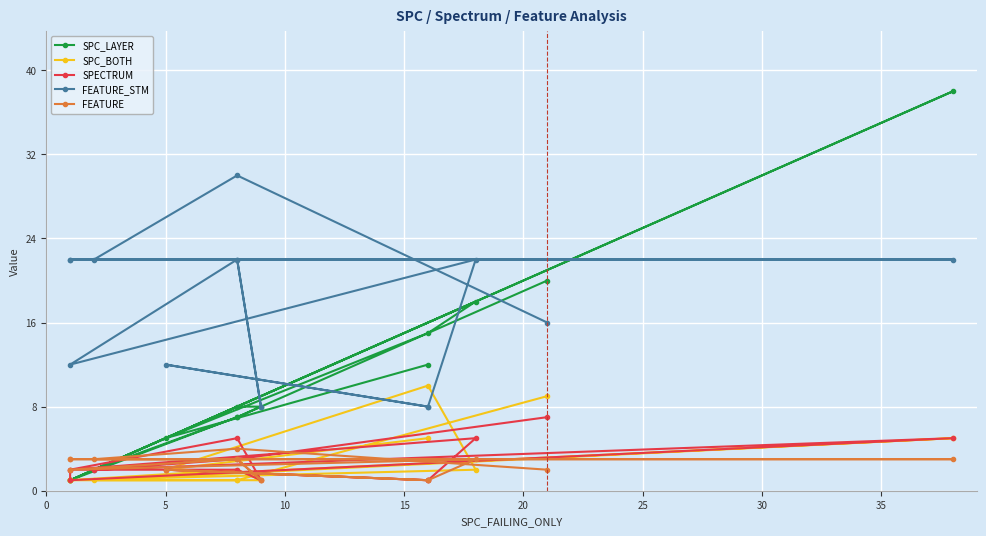

Rank the series by their maximum value, from highest to lowest.

SPC_LAYER, FEATURE_STM, SPC_BOTH, SPECTRUM, FEATURE